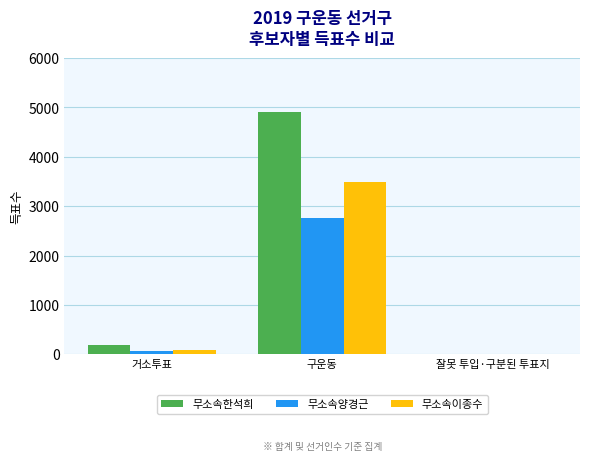

What is the maximum value for 무소속한석희?

4913